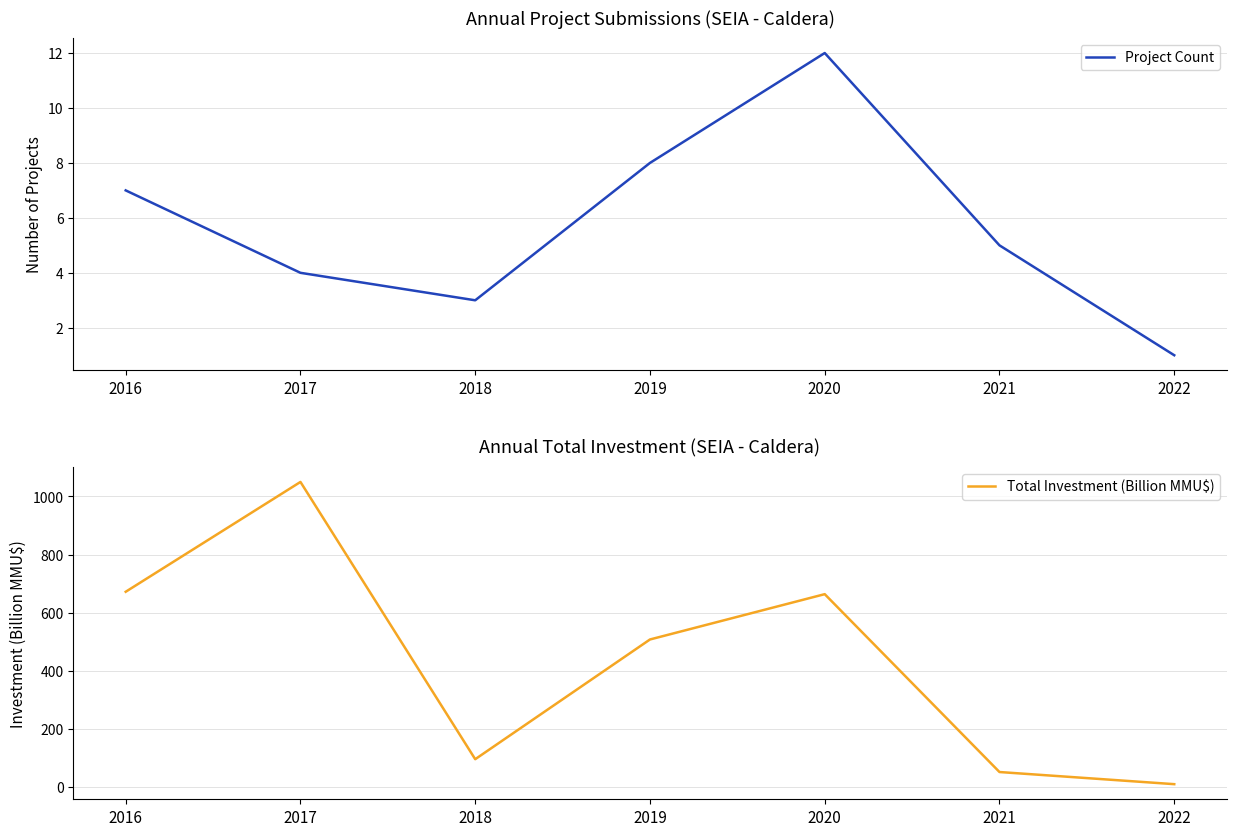

Between 2019 and 2021, which series saw the biggest shift?

Total Investment (Billion MMU$)